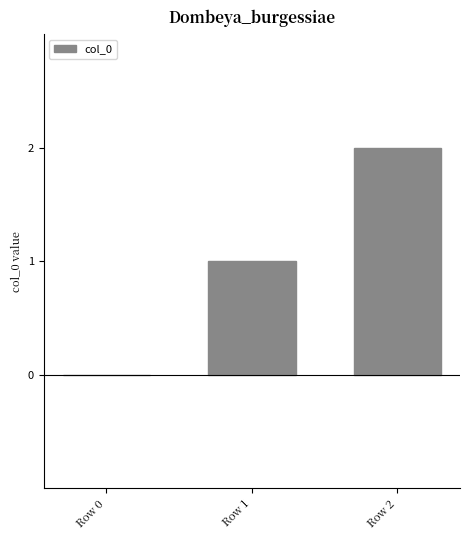

The value at Row 2 is 2. True or false?

True